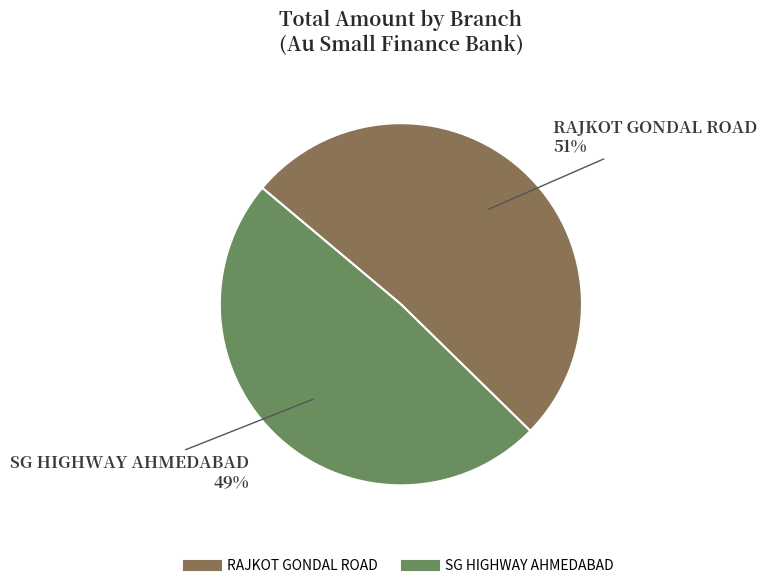

Is the sum of RAJKOT GONDAL ROAD and SG HIGHWAY AHMEDABAD greater than half?

Yes